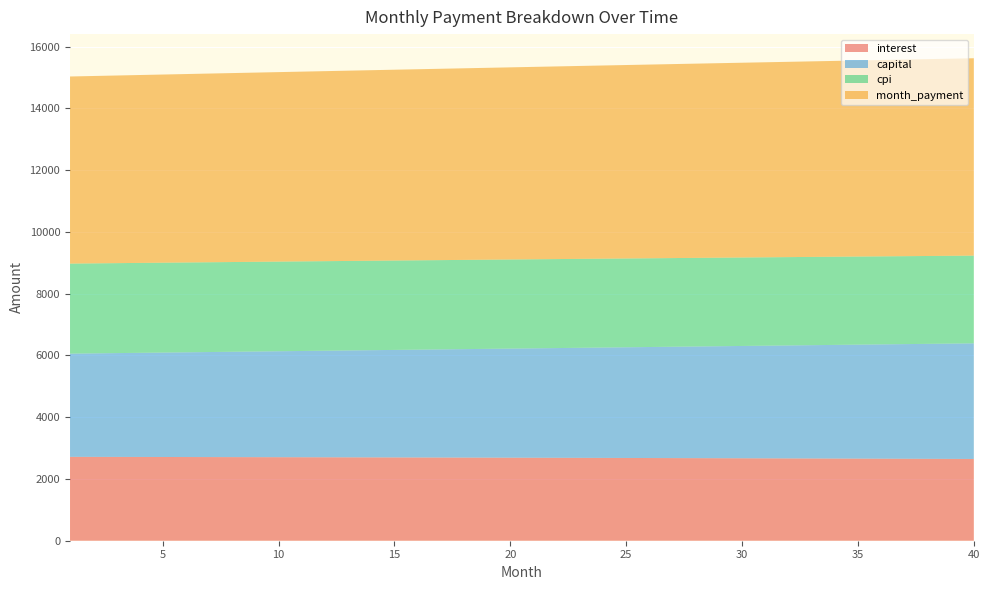

Reading left to right, list all the values displayed in this chart.

interest: 1=2716.2	2=2715.1	3=2713.9	4=2712.7	5=2711.4	6=2710.1	7=2708.8	8=2707.5	9=2706.1	10=2704.7	11=2703.3	12=2701.8	13=2700.3	14=2698.8	15=2697.2	16=2695.7	17=2694.0	18=2692.4	19=2690.7	20=2689.0	21=2687.2	22=2685.4	23=2683.6	24=2681.7	25=2679.8	26=2677.9	27=2676.0	28=2674.0	29=2672.0	30=2669.9	31=2667.8	32=2665.7	33=2663.5	34=2661.3	35=2659.1	36=2656.8	37=2654.5	38=2652.2	39=2649.8	40=2647.4
capital: 1=3343.1	2=3352.8	3=3362.6	4=3372.4	5=3382.2	6=3392.1	7=3402.0	8=3411.9	9=3421.9	10=3431.8	11=3441.8	12=3451.9	13=3462.0	14=3472.1	15=3482.2	16=3492.3	17=3502.5	18=3512.7	19=3523.0	20=3533.3	21=3543.6	22=3553.9	23=3564.3	24=3574.7	25=3585.1	26=3595.6	27=3606.0	28=3616.6	29=3627.1	30=3637.7	31=3648.3	32=3658.9	33=3669.6	34=3680.3	35=3691.0	36=3701.8	37=3712.6	38=3723.4	39=3734.3	40=3745.2
cpi: 1=2915.4	2=2914.2	3=2912.8	4=2911.5	5=2910.1	6=2908.7	7=2907.3	8=2905.8	9=2904.3	10=2902.8	11=2901.2	12=2899.6	13=2897.9	14=2896.3	15=2894.6	16=2892.8	17=2891.0	18=2889.2	19=2887.4	20=2885.5	21=2883.6	22=2881.6	23=2879.6	24=2877.6	25=2875.5	26=2873.4	27=2871.3	28=2869.1	29=2866.9	30=2864.7	31=2862.4	32=2860.1	33=2857.7	34=2855.3	35=2852.9	36=2850.4	37=2847.9	38=2845.3	39=2842.7	40=2840.1
month_payment: 1=6059.3	2=6067.9	3=6076.5	4=6085.1	5=6093.6	6=6102.2	7=6110.8	8=6119.4	9=6128.0	10=6136.6	11=6145.1	12=6153.7	13=6162.3	14=6170.9	15=6179.4	16=6188.0	17=6196.6	18=6205.1	19=6213.7	20=6222.2	21=6230.8	22=6239.3	23=6247.9	24=6256.4	25=6264.9	26=6273.5	27=6282.0	28=6290.5	29=6299.1	30=6307.6	31=6316.1	32=6324.6	33=6333.1	34=6341.6	35=6350.1	36=6358.6	37=6367.1	38=6375.6	39=6384.1	40=6392.6